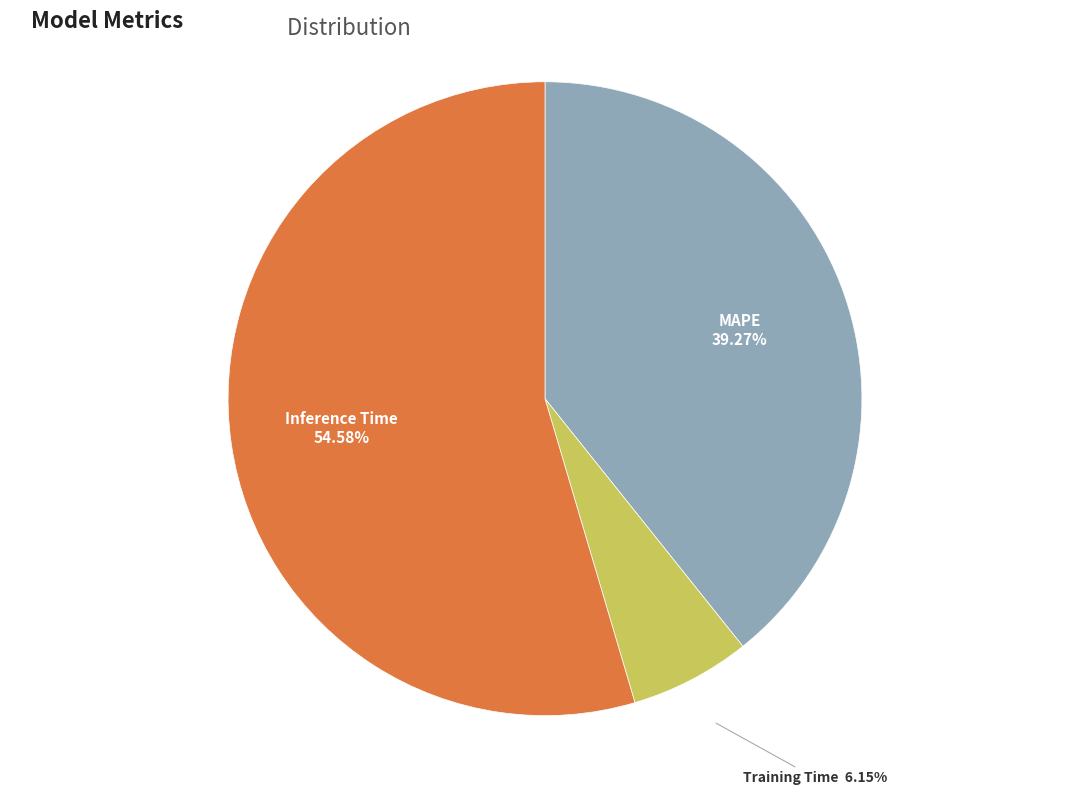

Is there any slice that represents more than half of the pie?

Yes